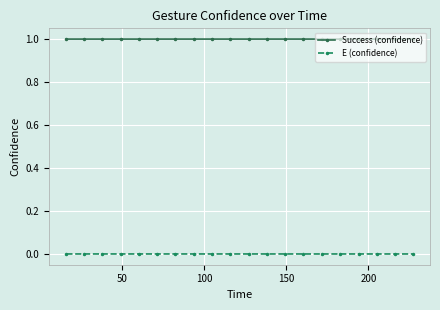

Does the chart have visible grid lines?

Yes